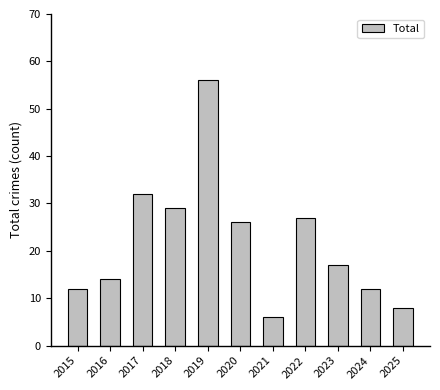

What is the difference between the values at 2018 and 2022?

2